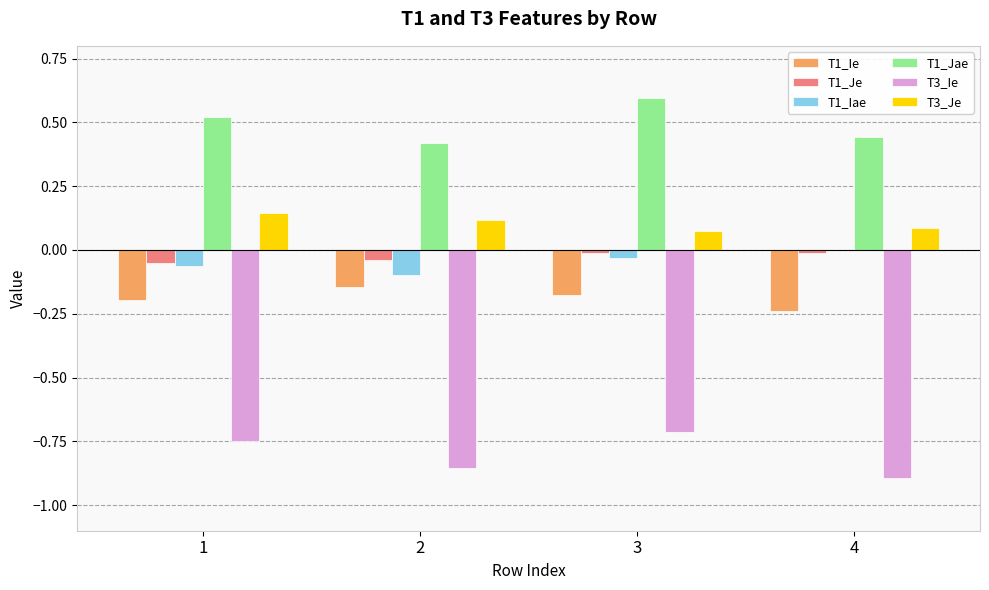

True or false: T1_Je has a value of -0.0 at 3.

True